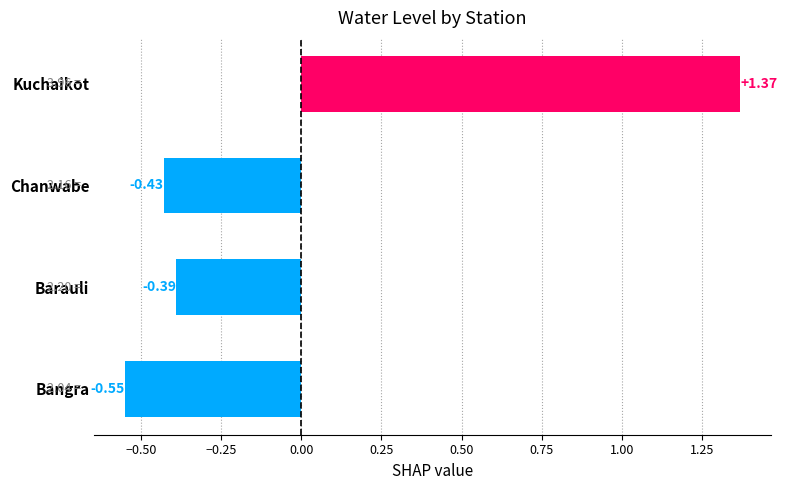

List the labels in order of value, smallest first.

Bangra, Chanwabe, Barauli, Kuchaikot